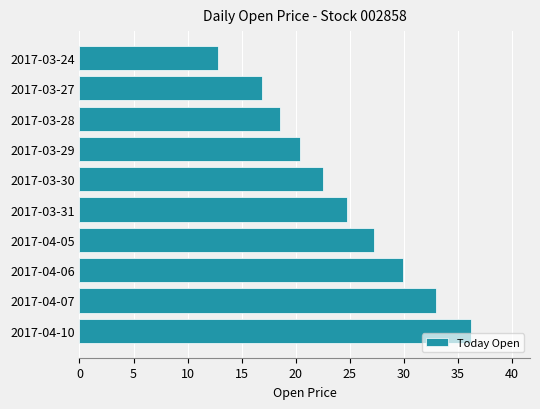

How many distinct data groups are displayed?

1